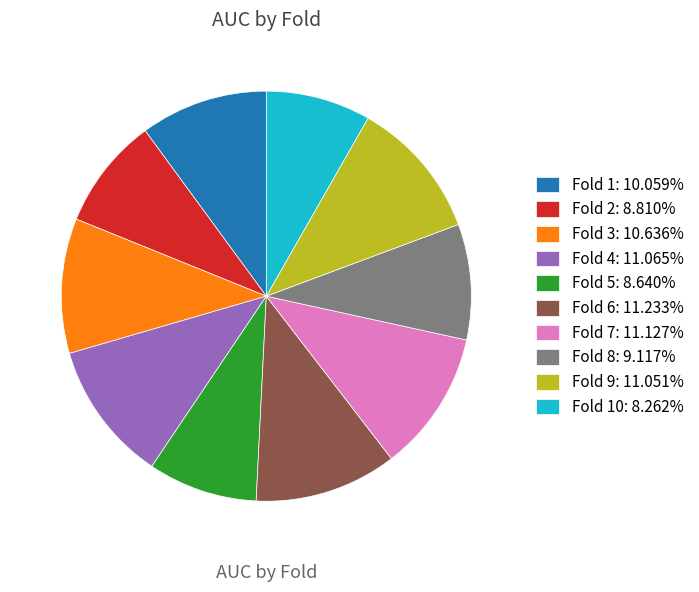

Is there a majority slice in this chart?

No